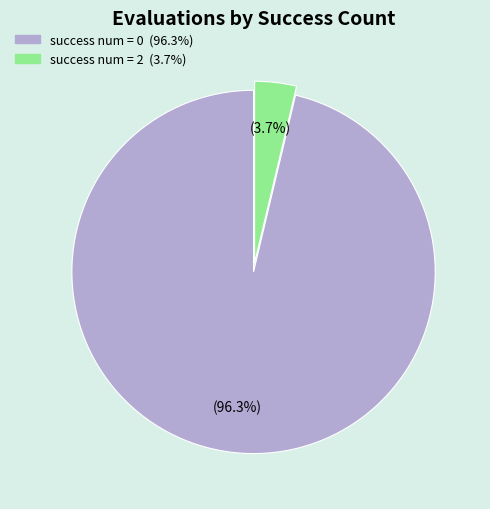

Is there any slice that represents more than half of the pie?

Yes